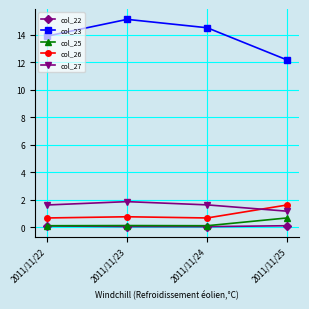

The value of col_23 at 2011/11/23 is 15.1. True or false?

True